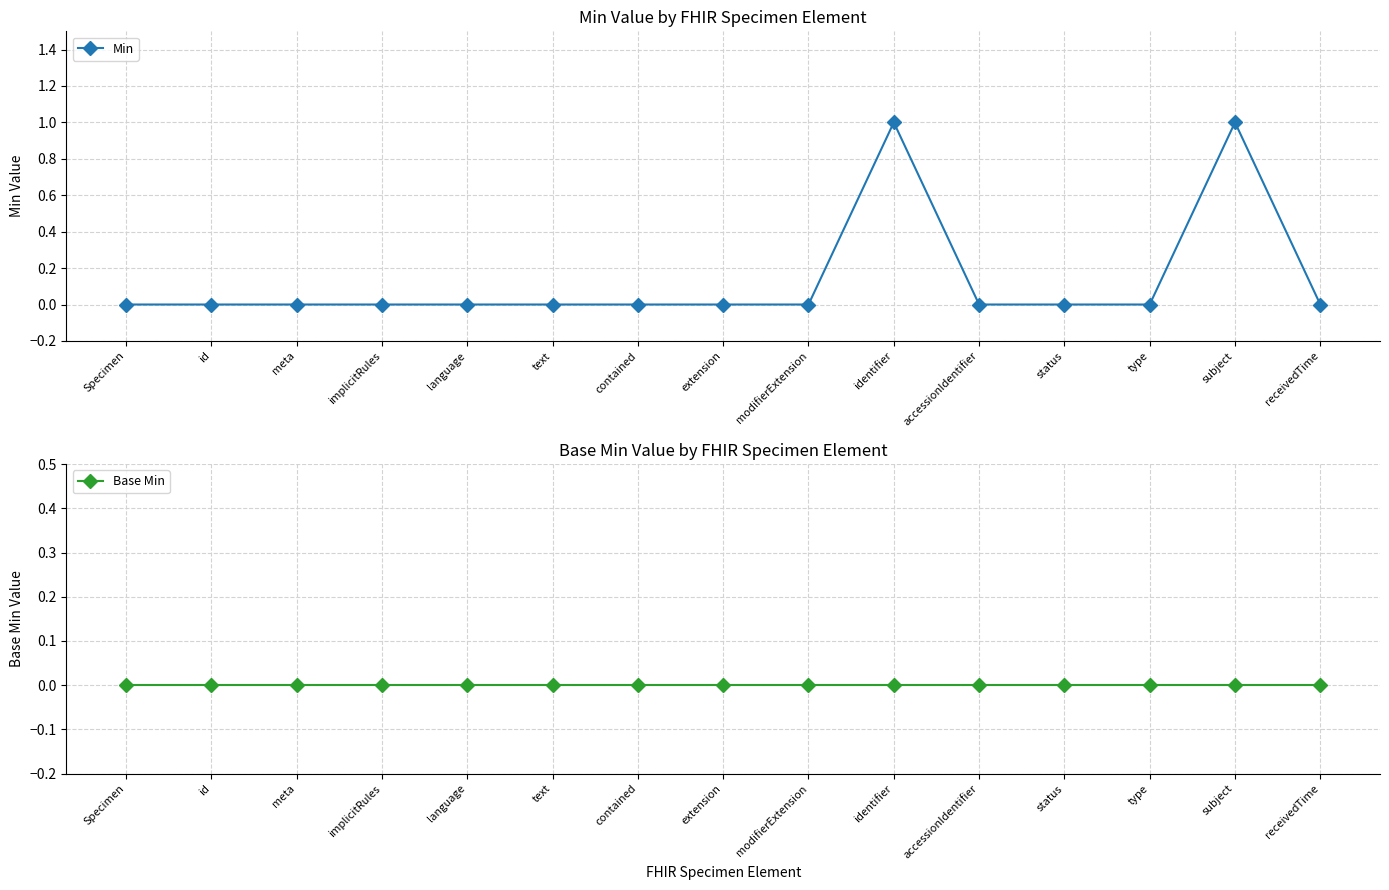

What is the label of the 7th point from the left?

contained